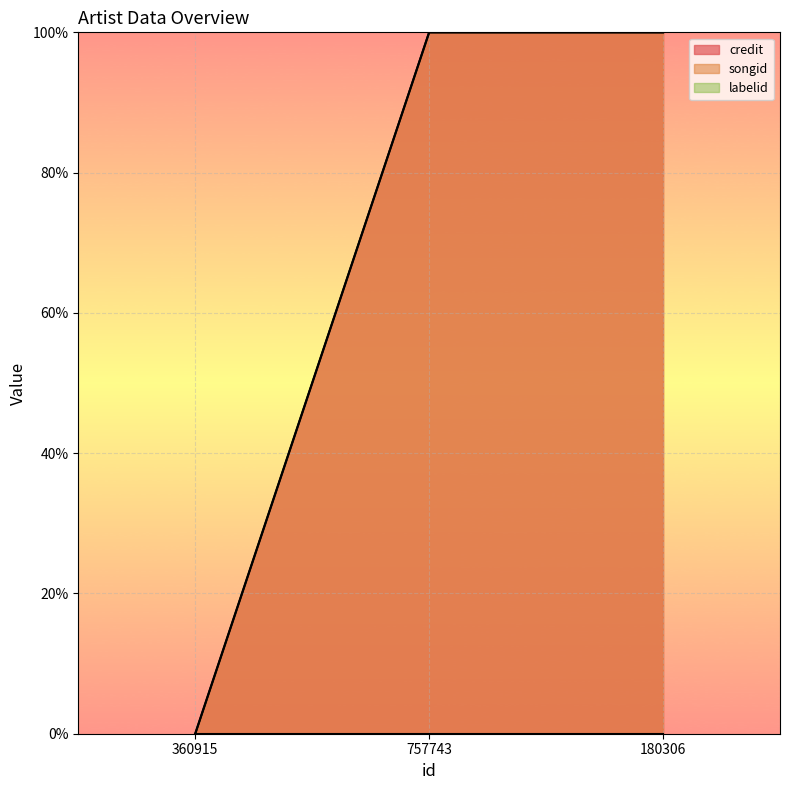

Reading right to left, transcribe all the data shown in this chart.

credit: 180306=100.0	757743=100.0	360915=0.0
songid: 180306=100.0	757743=100.0	360915=0.0